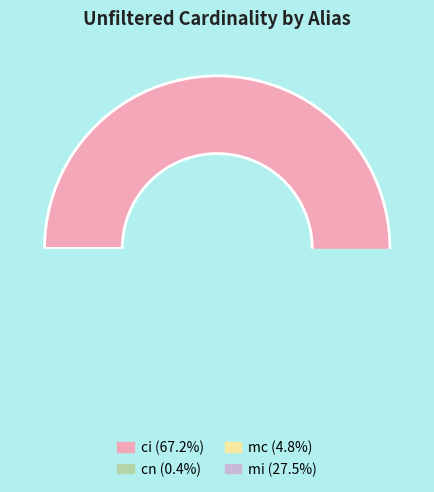

How many segments does this pie chart have?

4